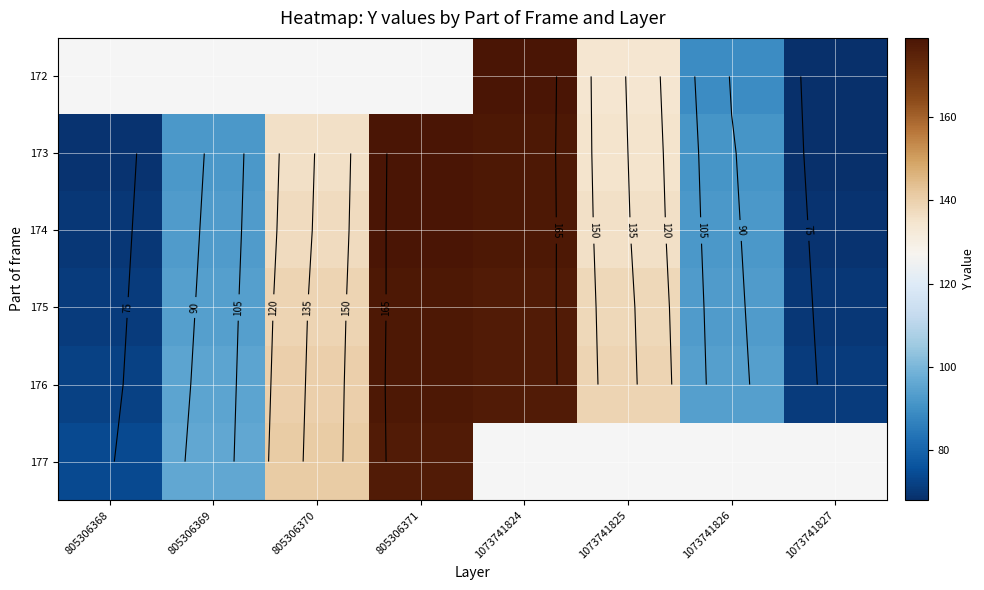

Rank the series by their average value, from lowest to highest.

172, 173, 174, 175, 176, 177